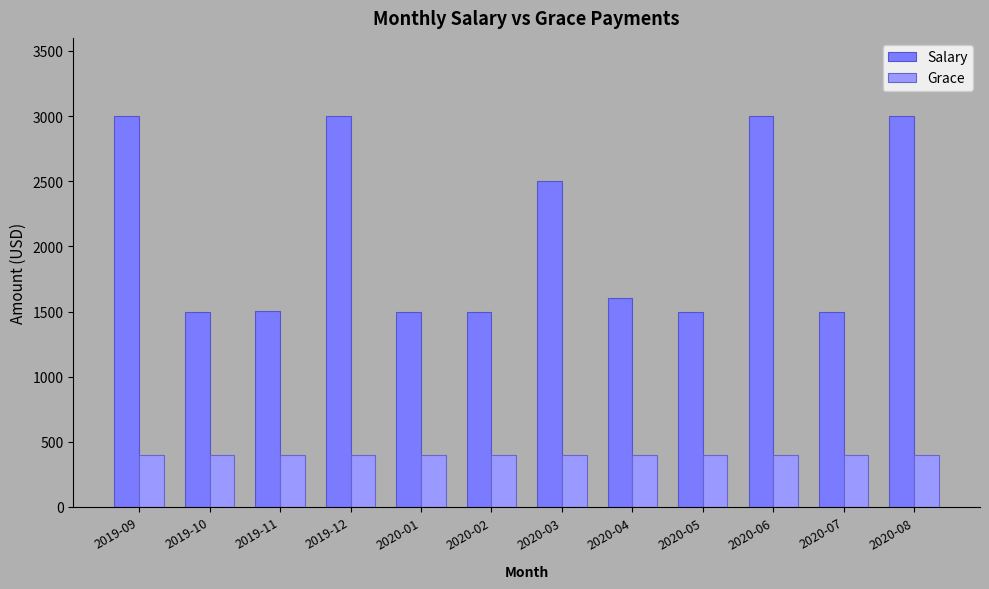

How many bars are there in total?

24